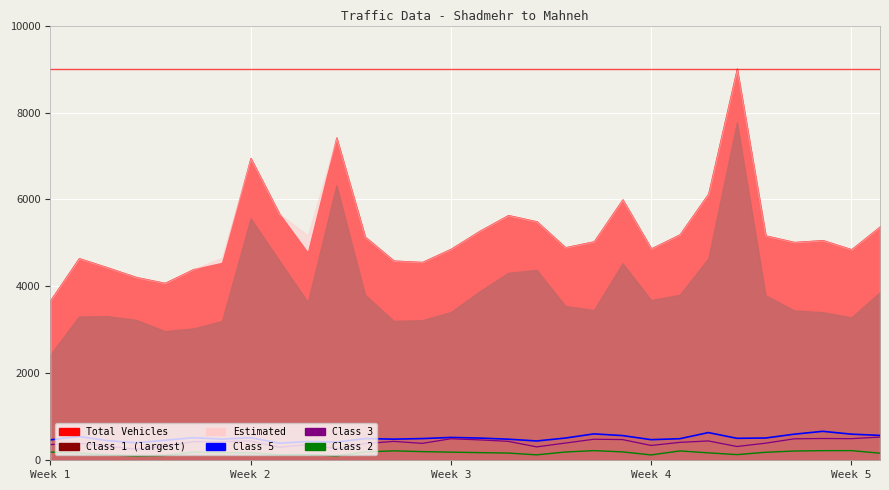

List the labels in order of Class 5 value, largest first.

27, 23, 19, 28, 26, 29, 20, Week 2, 14, 5, 7, 25, 15, 18, 24, 11, 13, 22, 6, 12, 16, 21, Week 1, Week 5, Week 3, 17, 9, 10, Week 4, 8